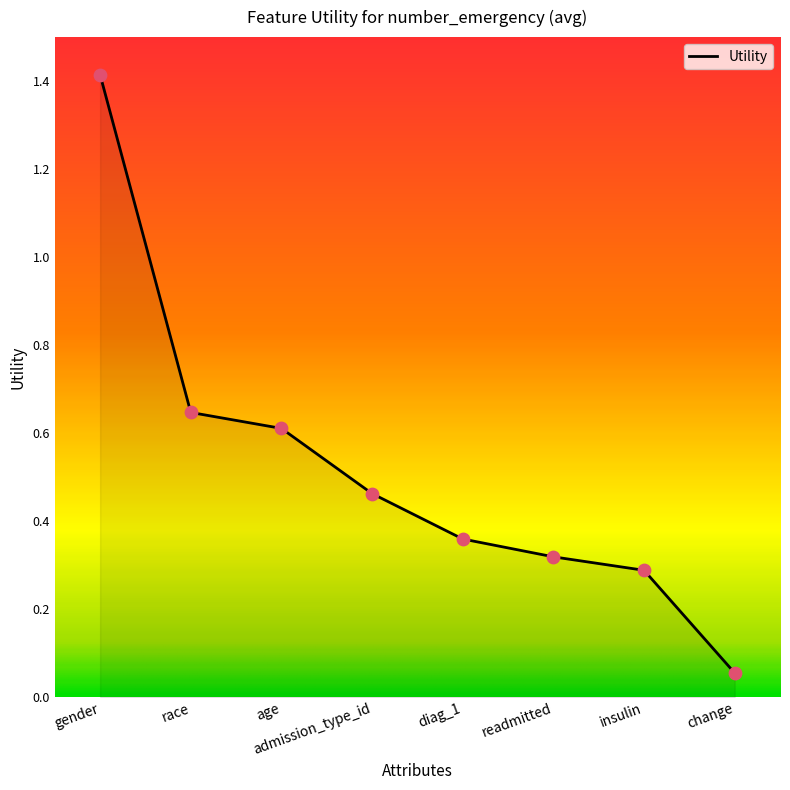

What is the change in value from age to change?

-0.6